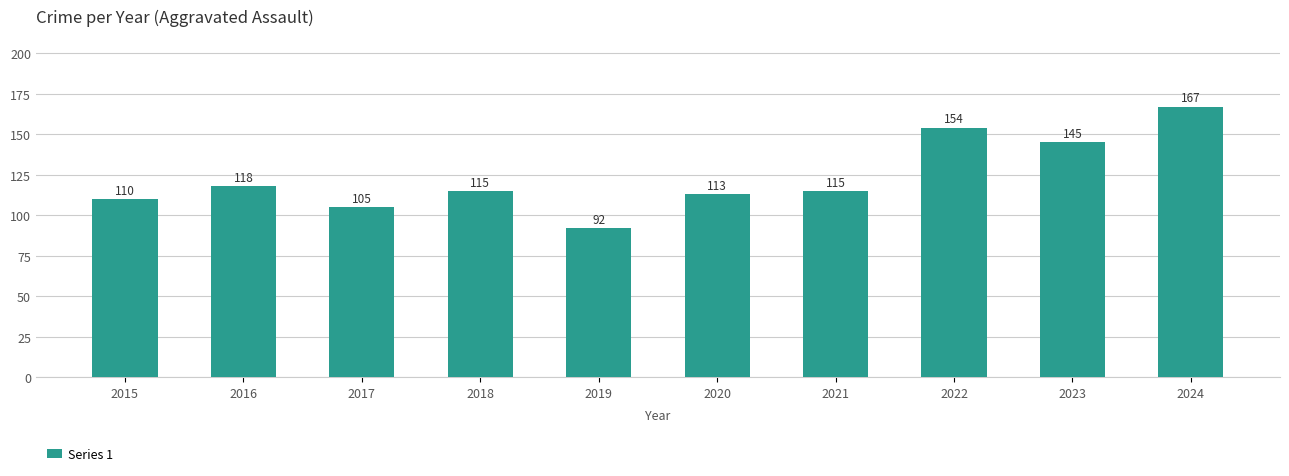

What value does the data have at 2015?

110